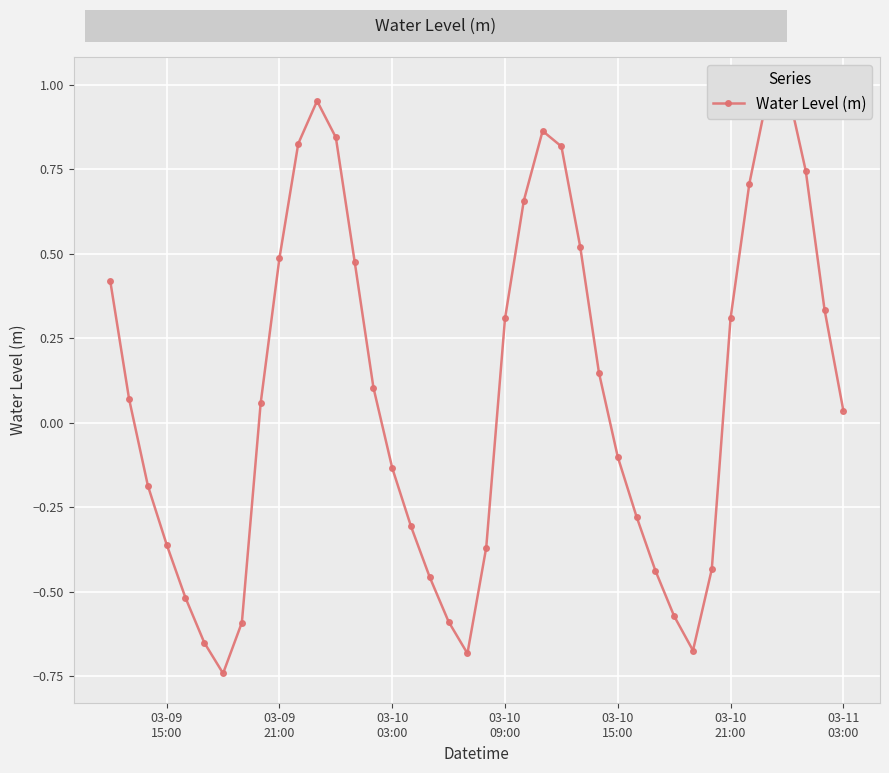

What is the average value?

0.1